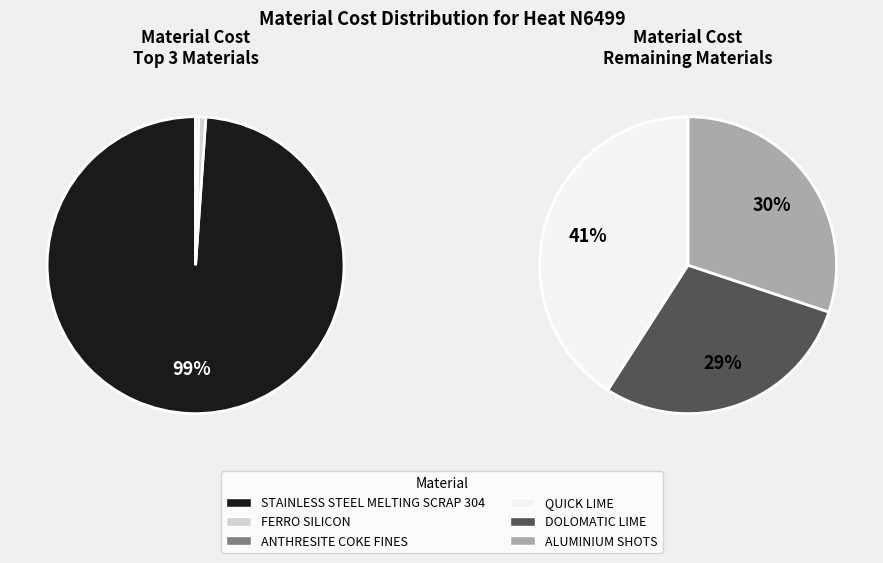

Approximately how many times larger is the value at ALUMINIUM SHOTS compared to DOLOMATIC LIME?

1.0